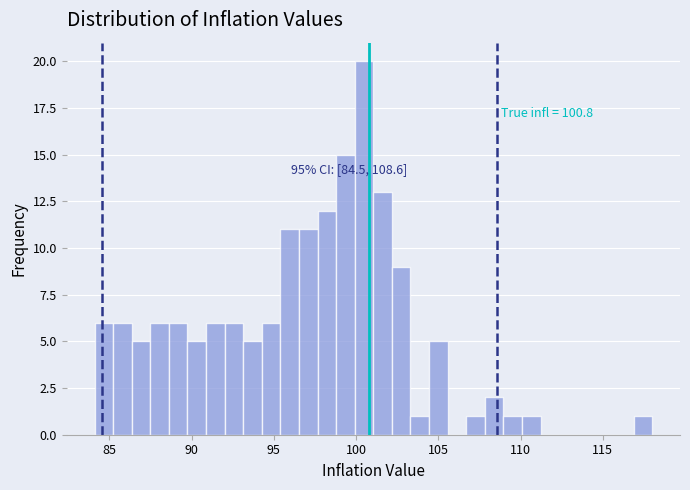

Around what value on the x-axis is the tallest bar? Give the approximate position of its centre, as read against the axis.

100.5